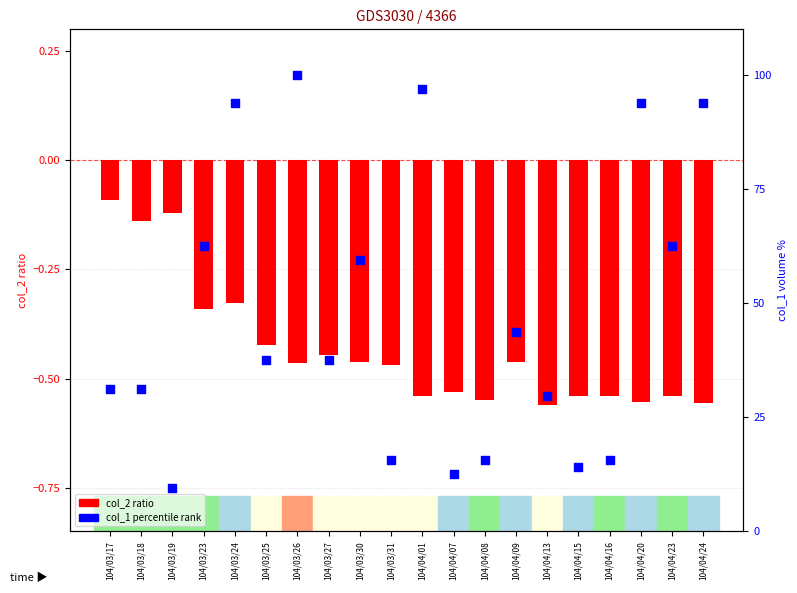

At how many categories does at least one series exceed 68?

5